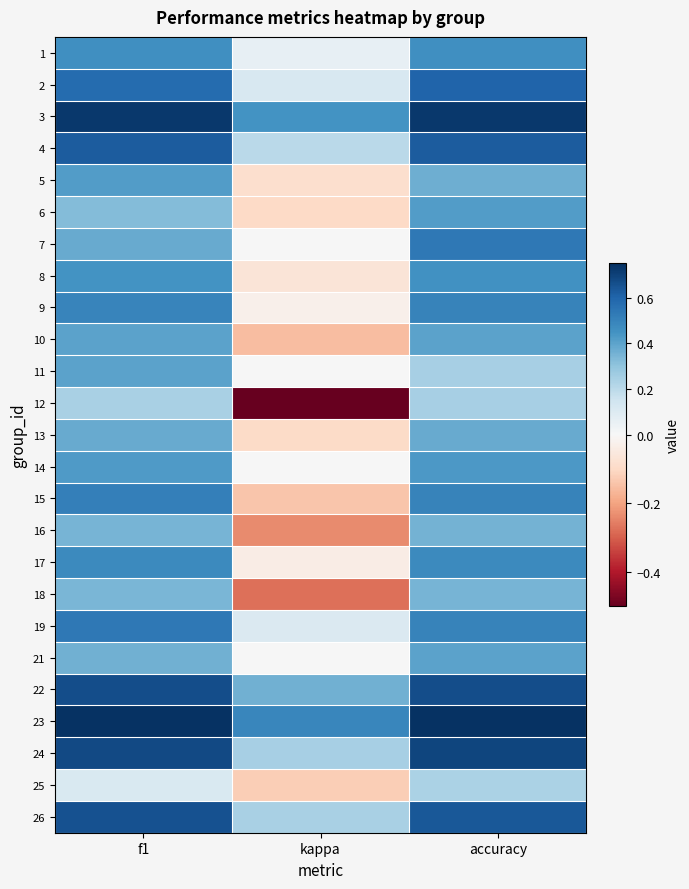

At which category is the sum across all series the highest?

accuracy